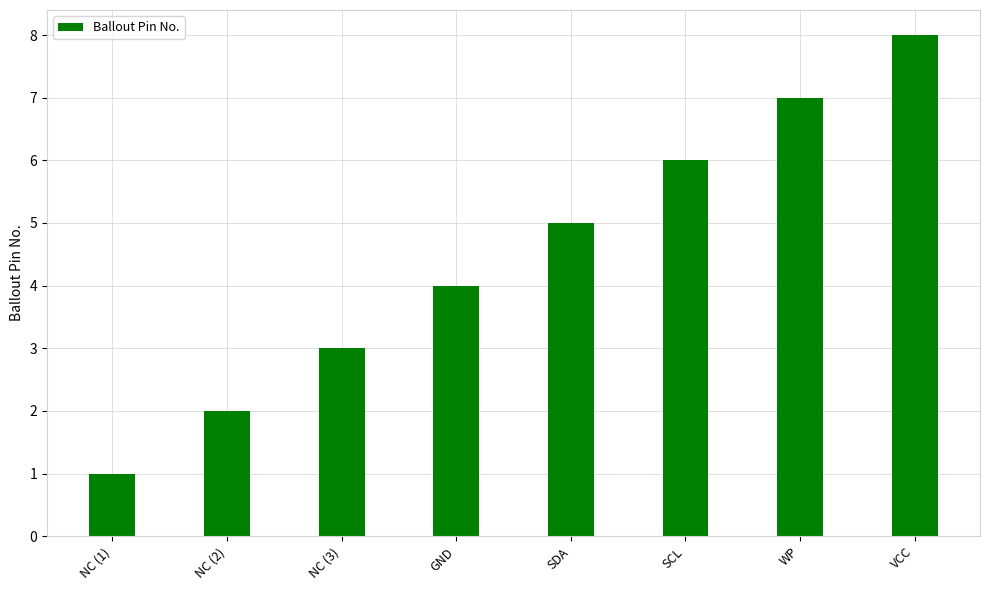

True or false: the data shows 2 at NC (2).

True